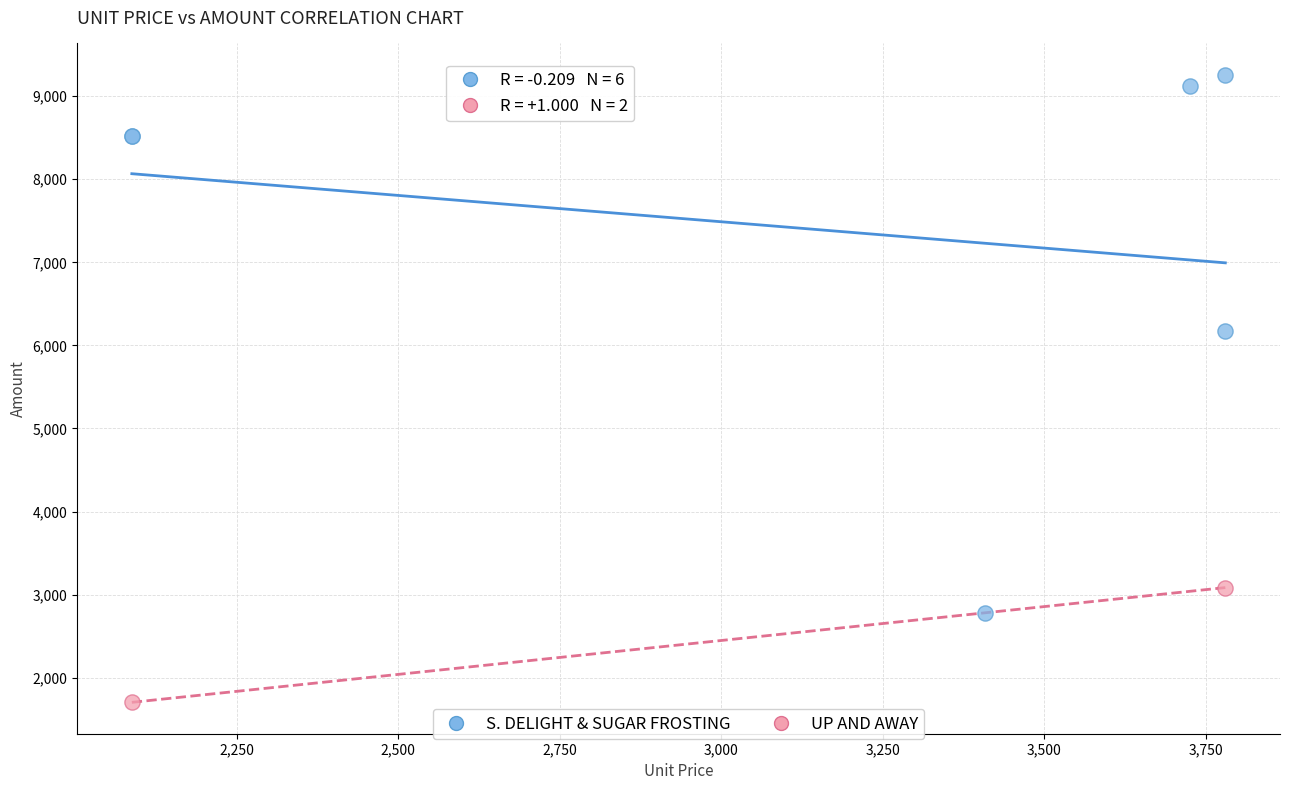

Which series has the widest spread of Y values?

S. DELIGHT & SUGAR FROSTING